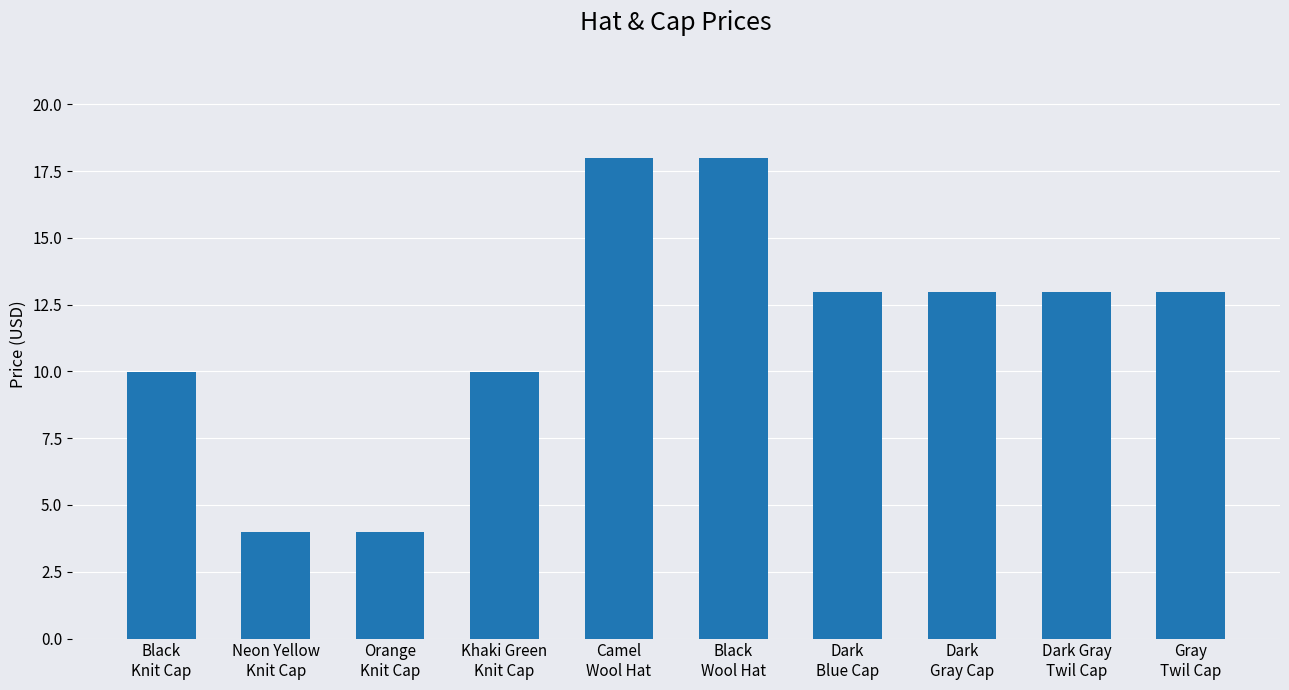

Reading left to right, what are all the values shown in this chart?

Black
Knit Cap=10.0	Neon Yellow
Knit Cap=4.0	Orange
Knit Cap=4.0	Khaki Green
Knit Cap=10.0	Camel
Wool Hat=18.0	Black
Wool Hat=18.0	Dark
Blue Cap=13.0	Dark
Gray Cap=13.0	Dark Gray
Twil Cap=13.0	Gray
Twil Cap=13.0